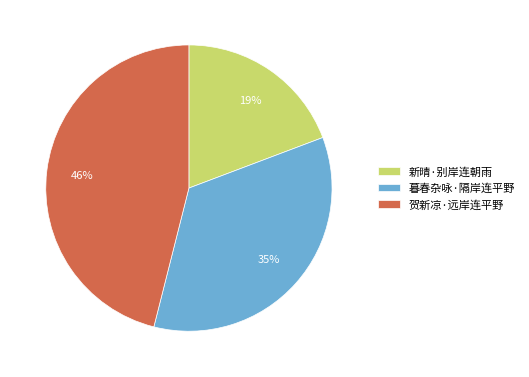

Is there any slice that represents more than half of the pie?

No